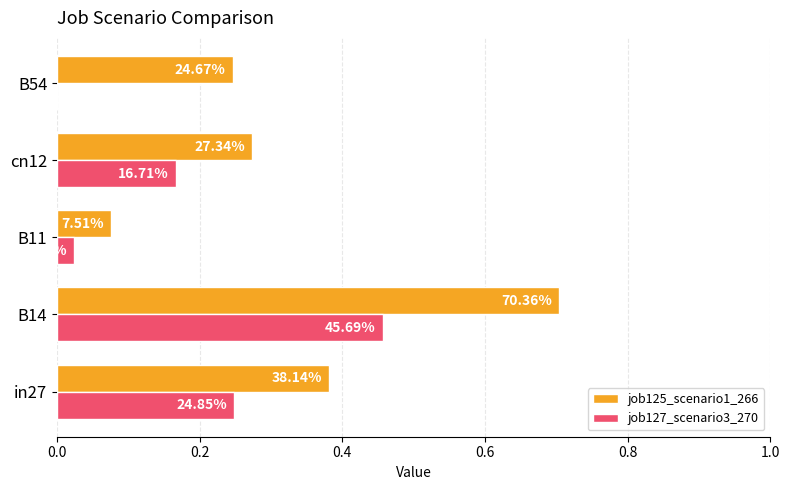

List the series in order of their overall mean, highest first.

job125_scenario1_266, job127_scenario3_270